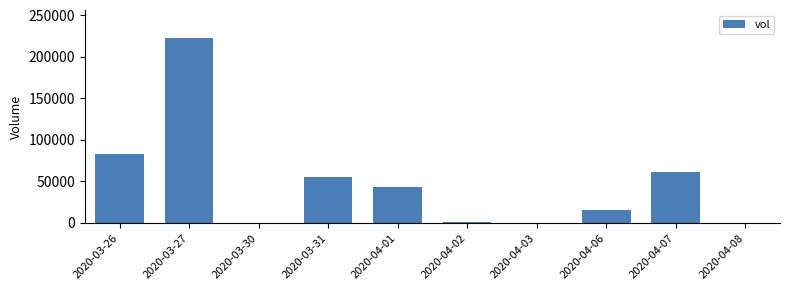

How many distinct data groups are displayed?

1